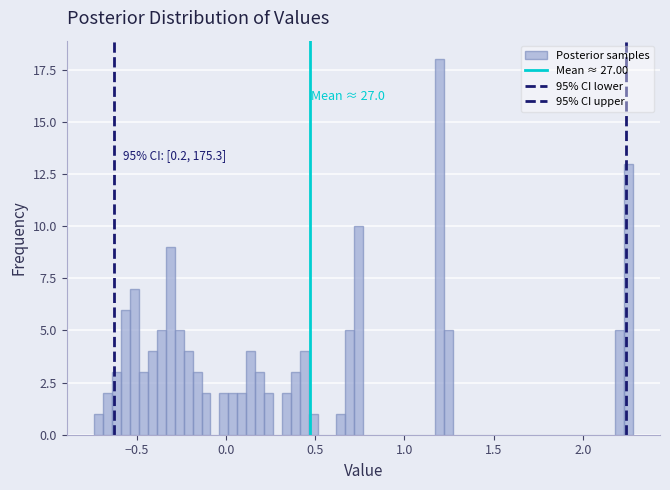

Around what value on the x-axis is the tallest bar? Give the approximate position of its centre, as read against the axis.

1.20